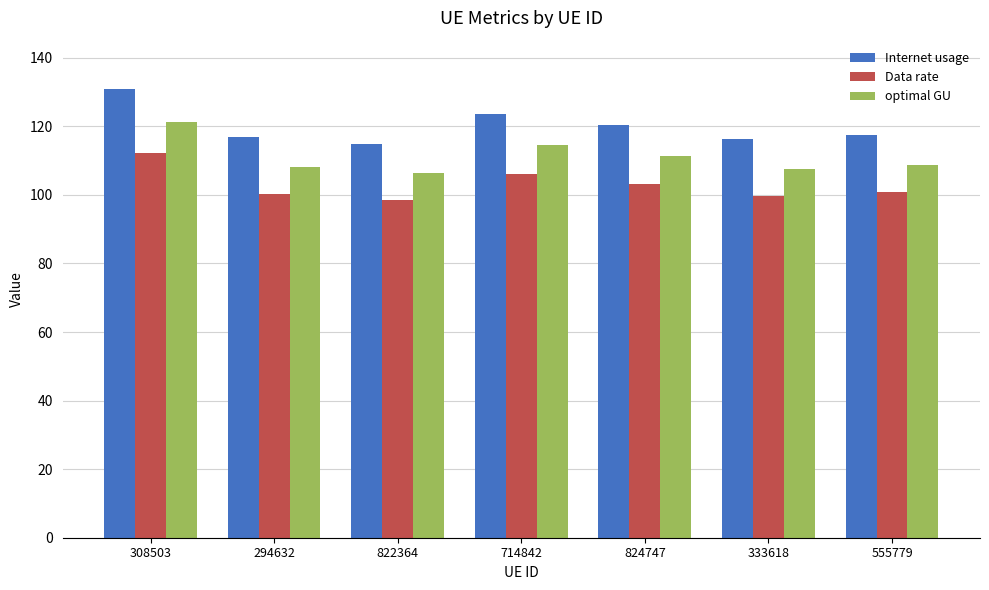

Which category has the highest value in the optimal GU series?

308503